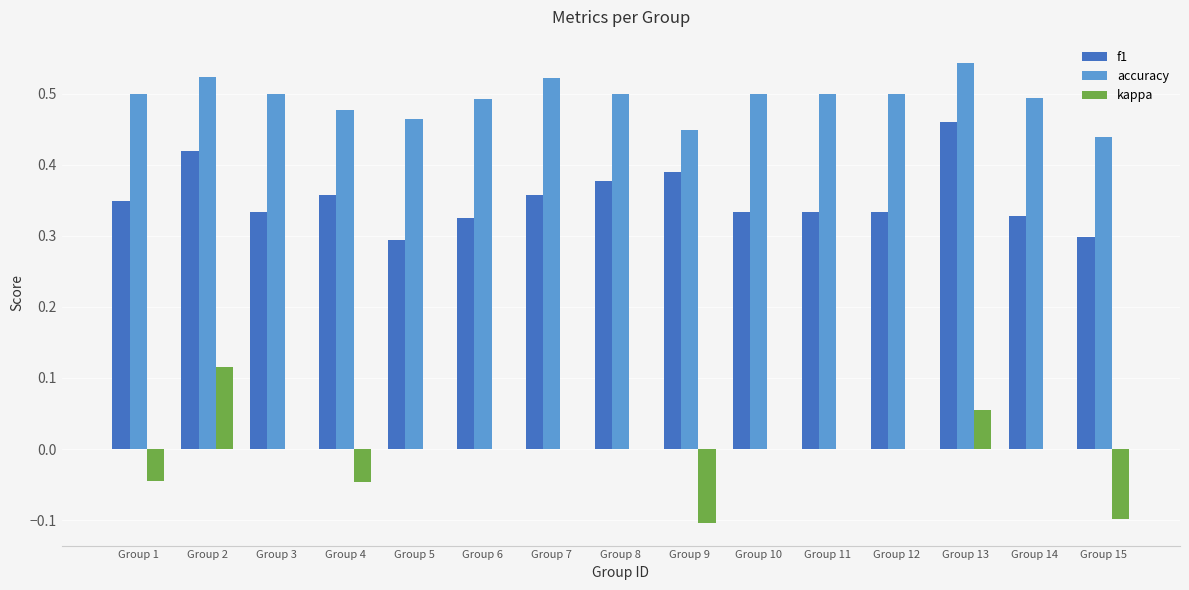

Which series has the largest range (max minus min)?

kappa